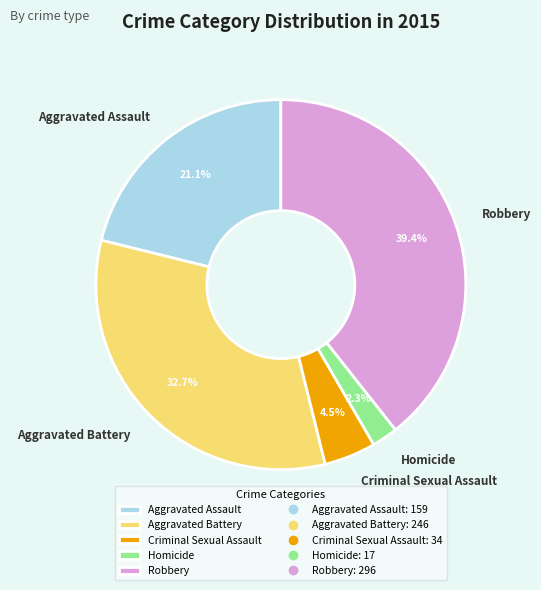

Which slice is the largest?

Robbery